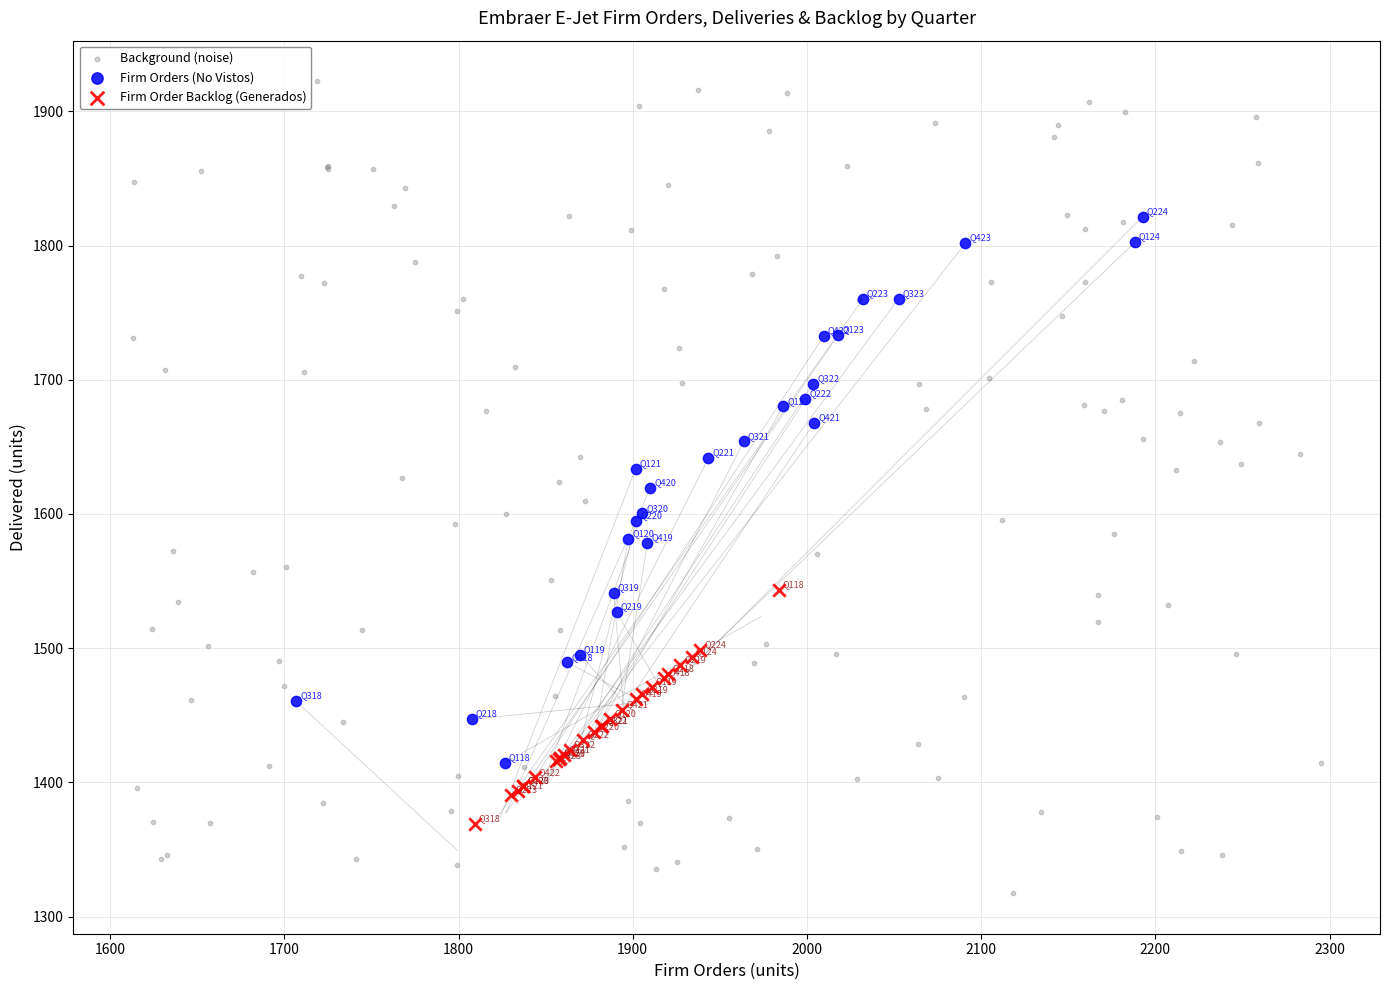

Which series contains the highest Y value?

Background (noise)